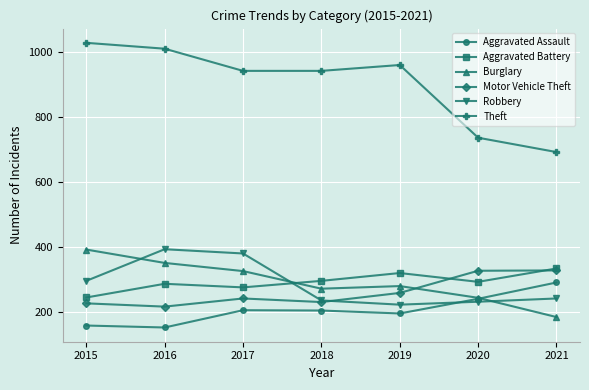

Count the number of categories in the chart.

7